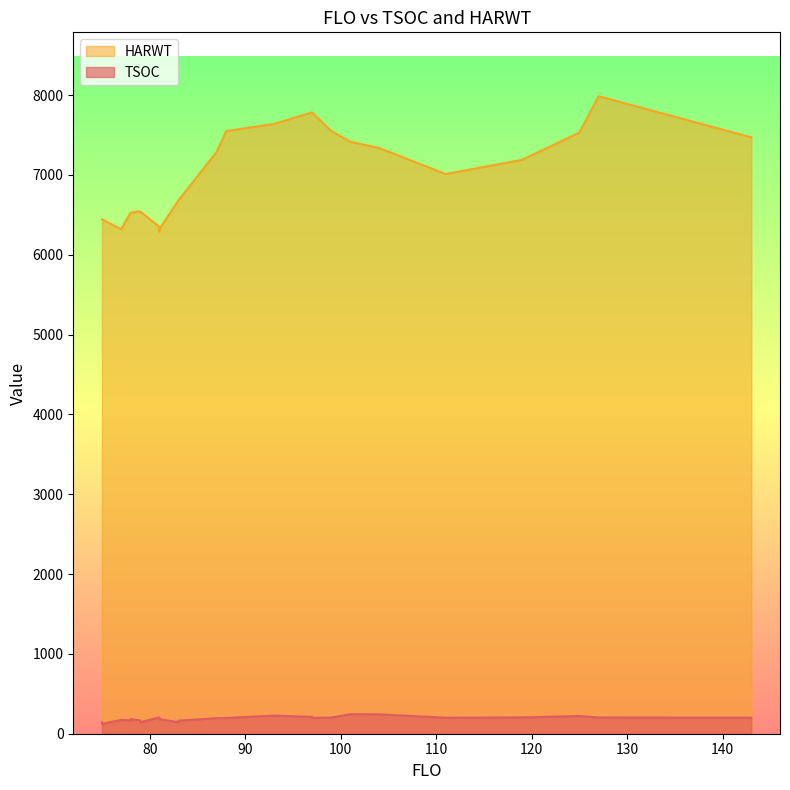

Is it true that TSOC equals 205 at 81?

True